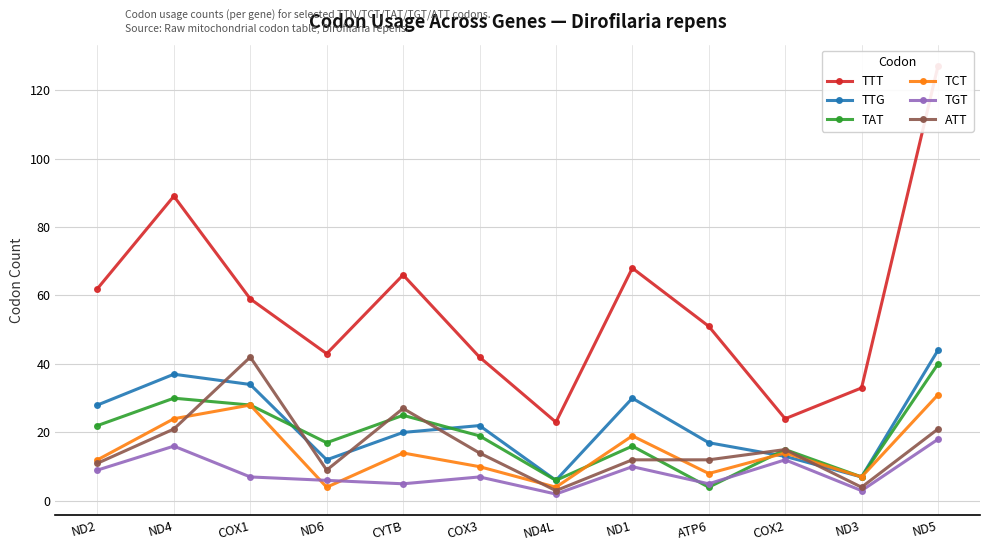

The value of TAT at ND4L is 6. True or false?

True